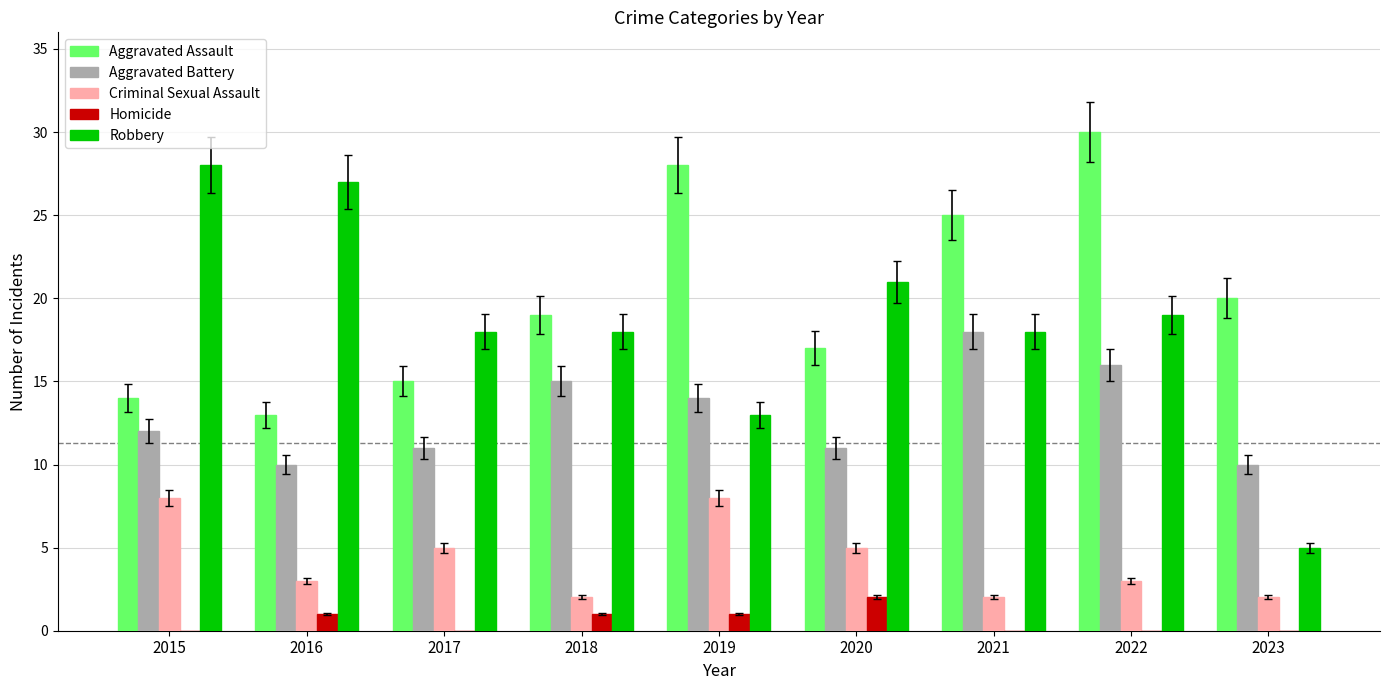

True or false: Robbery has a value of 13 at 2019.

True